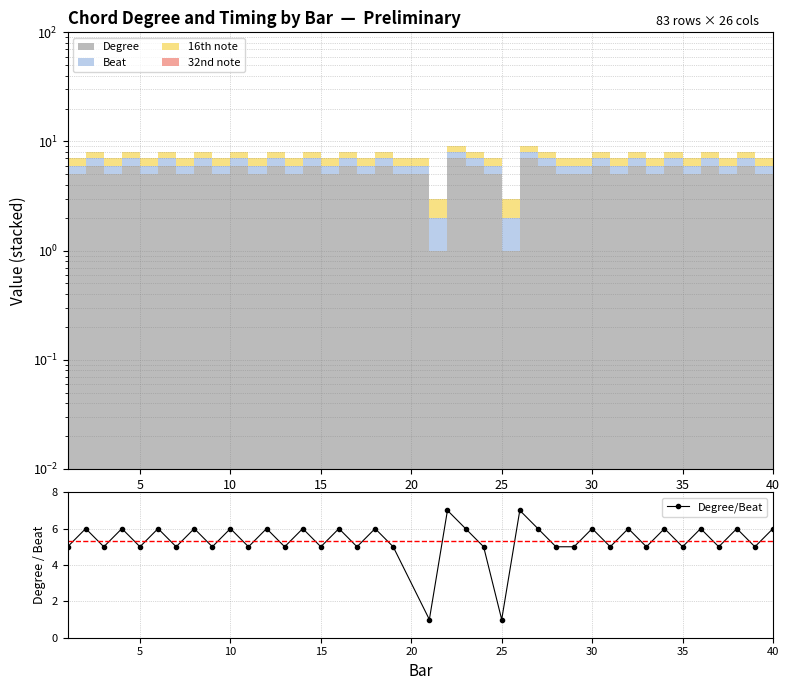

True or false: Degree/Beat has more than 0 points higher than both neighbors.

True